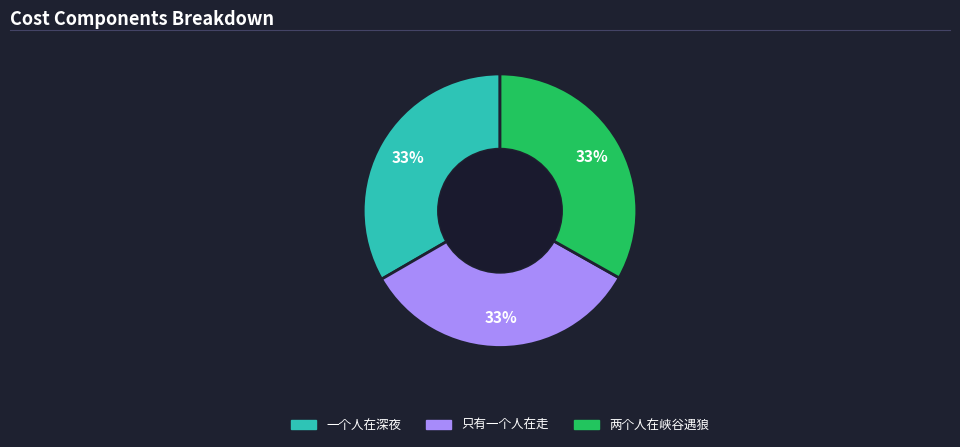

Does 一个人在深夜 represent more than half of the total?

No